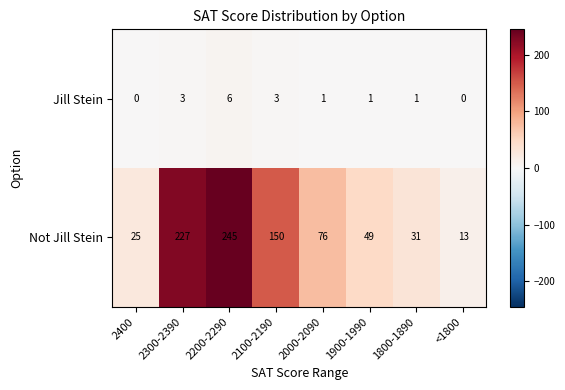

How many data points in Not Jill Stein are less than 76?

4